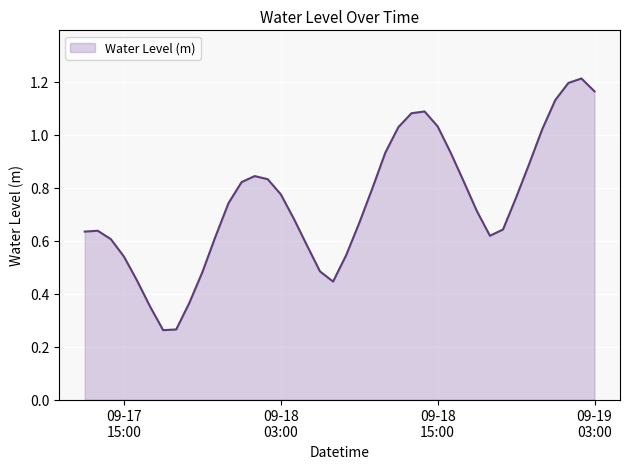

List the labels in order of value, smallest first.

2024-09-17 18:00:00, 2024-09-17 19:00:00, 2024-09-17 17:00:00, 2024-09-17 20:00:00, 2024-09-18 07:00:00, 2024-09-17 16:00:00, 2024-09-17 21:00:00, 2024-09-18 06:00:00, 2024-09-17 15:00:00, 2024-09-18 08:00:00, 2024-09-18 05:00:00, 2024-09-17 14:00:00, 2024-09-17 22:00:00, 2024-09-18 19:00:00, 2024-09-17 12:00:00, 2024-09-17 13:00:00, 2024-09-18 20:00:00, 2024-09-18 09:00:00, 2024-09-18 04:00:00, 2024-09-18 18:00:00, 2024-09-17 23:00:00, 2024-09-18 21:00:00, 2024-09-18 03:00:00, 2024-09-18 10:00:00, 2024-09-18 00:00:00, 2024-09-18 17:00:00, 2024-09-18 02:00:00, 2024-09-18 01:00:00, 2024-09-18 22:00:00, 2024-09-18 16:00:00, 2024-09-18 11:00:00, 2024-09-18 23:00:00, 2024-09-18 12:00:00, 2024-09-18 15:00:00, 2024-09-18 13:00:00, 2024-09-18 14:00:00, 2024-09-19 00:00:00, 2024-09-19 03:00:00, 2024-09-19 01:00:00, 2024-09-19 02:00:00